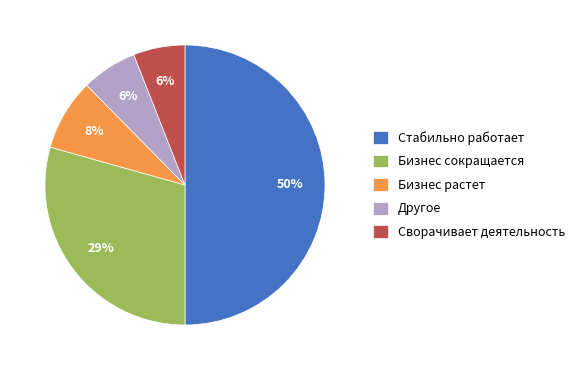

Which slice is the largest?

Стабильно работает